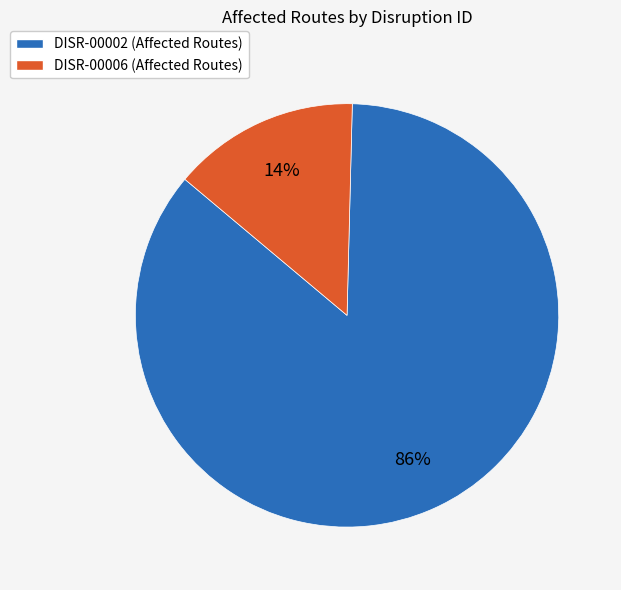

To the nearest percent, what is the combined percentage of DISR-00006 and DISR-00002?

100%